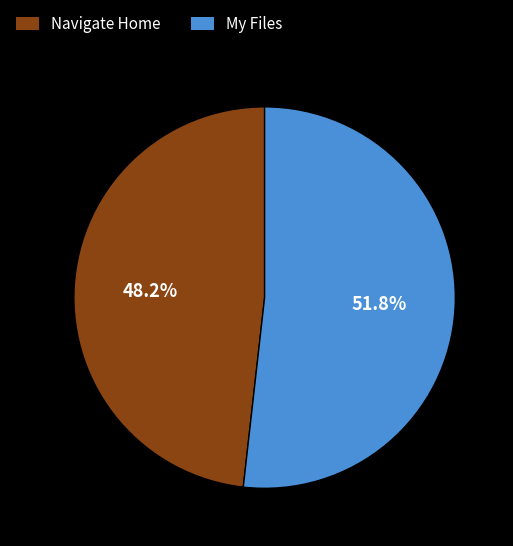

To the nearest percent, what is the average slice percentage?

50%